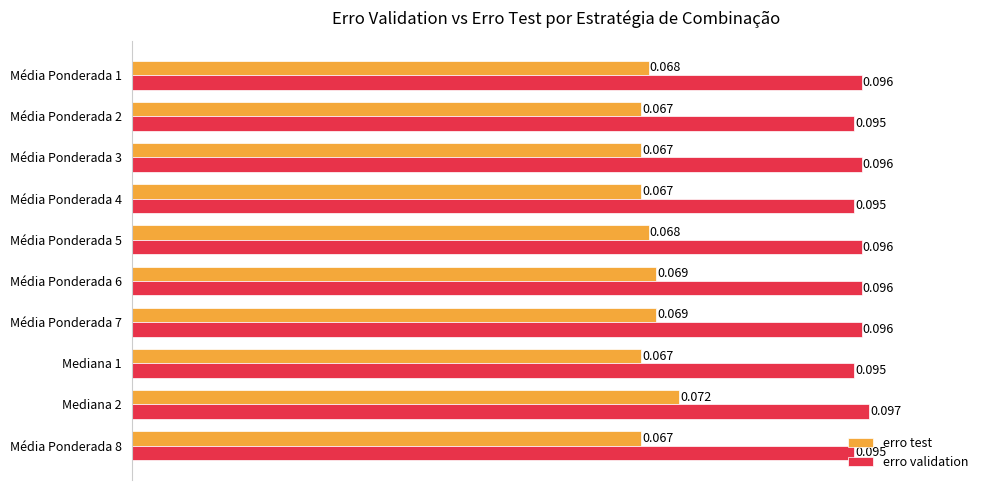

Which category has the highest value across all series?

Mediana 2